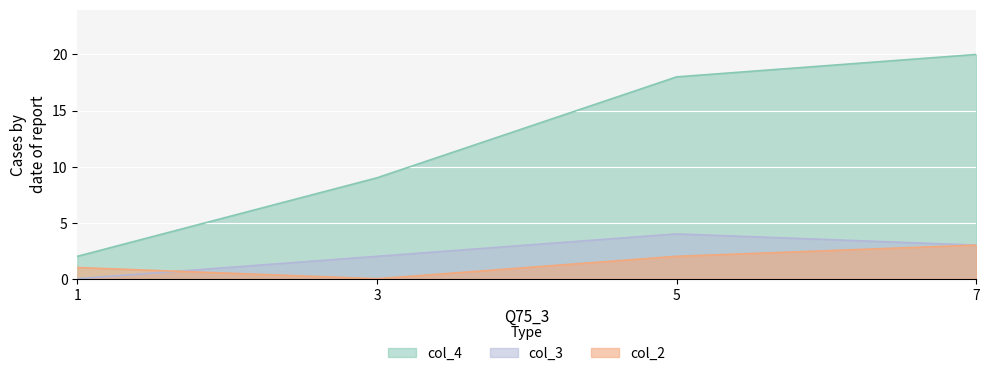

What is the difference between the maximum and minimum values in the col_2 series?

3